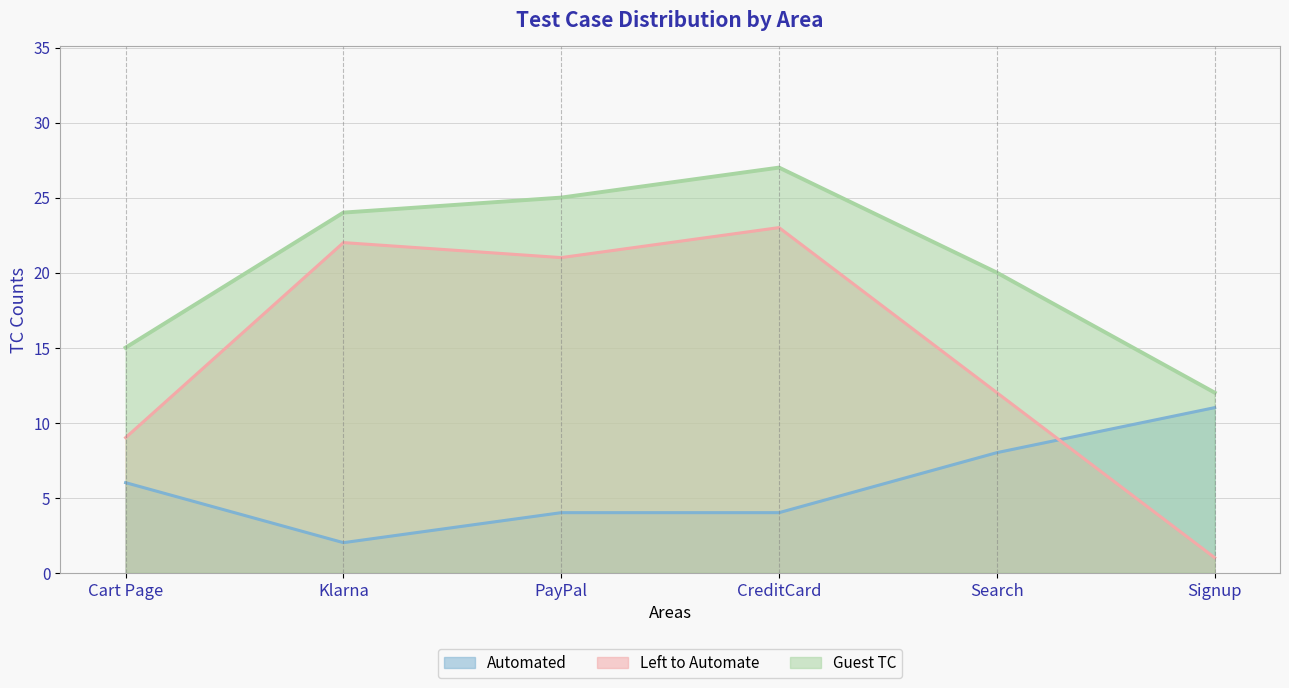

Where is Left to Automate nearest to the value 12?

Search